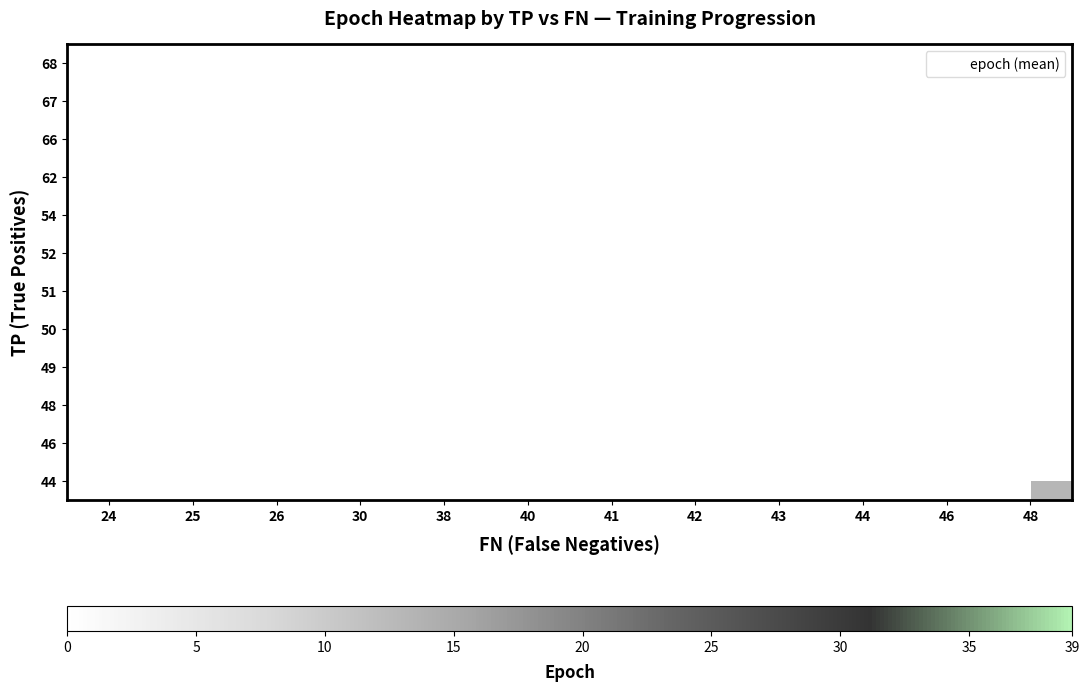

How many categories are shown in the chart?

12